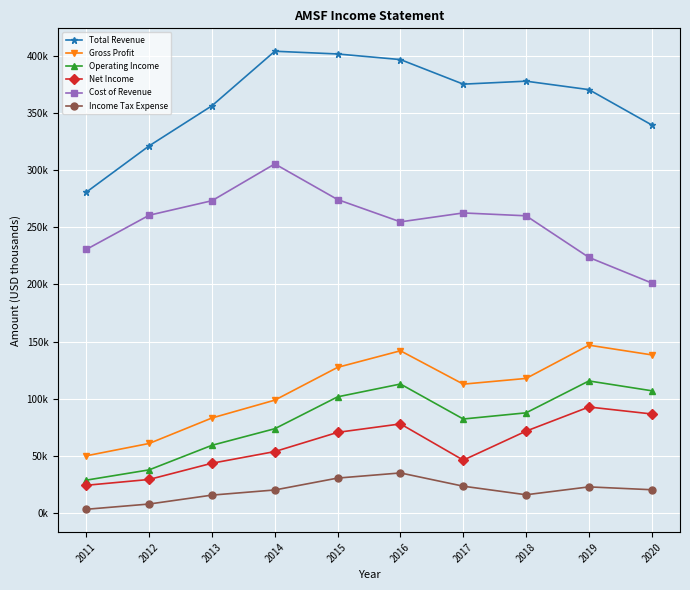

What are all the series names shown in the legend?

Total Revenue, Gross Profit, Operating Income, Net Income, Cost of Revenue, Income Tax Expense